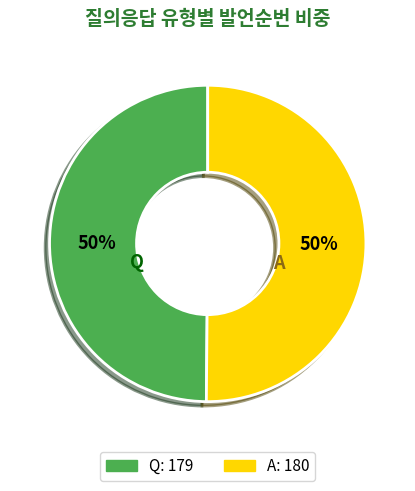

Is it true that A is 50% of the pie?

True